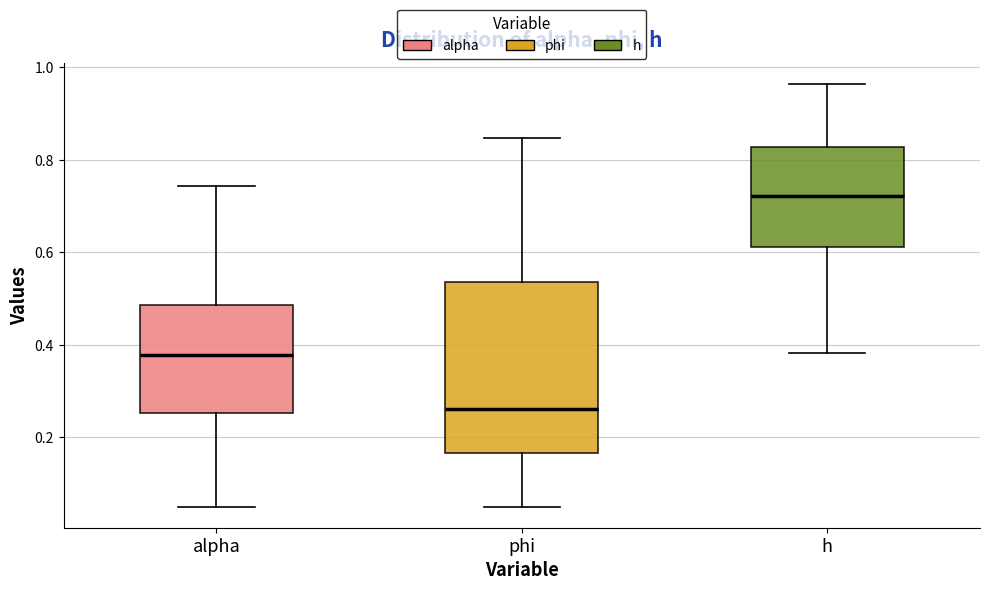

Reading left to right, transcribe this box plot: for each box, give where its median line is, the range the box spans, and where its two whiskers end, as read against the y-axis. The values are not printed on the chart, so give them approximately, as read against the axis.

alpha: median 0.38, box 0.26 to 0.48, whiskers 0.06 to 0.74
phi: median 0.26, box 0.16 to 0.54, whiskers 0.06 to 0.84
h: median 0.72, box 0.62 to 0.82, whiskers 0.38 to 0.96